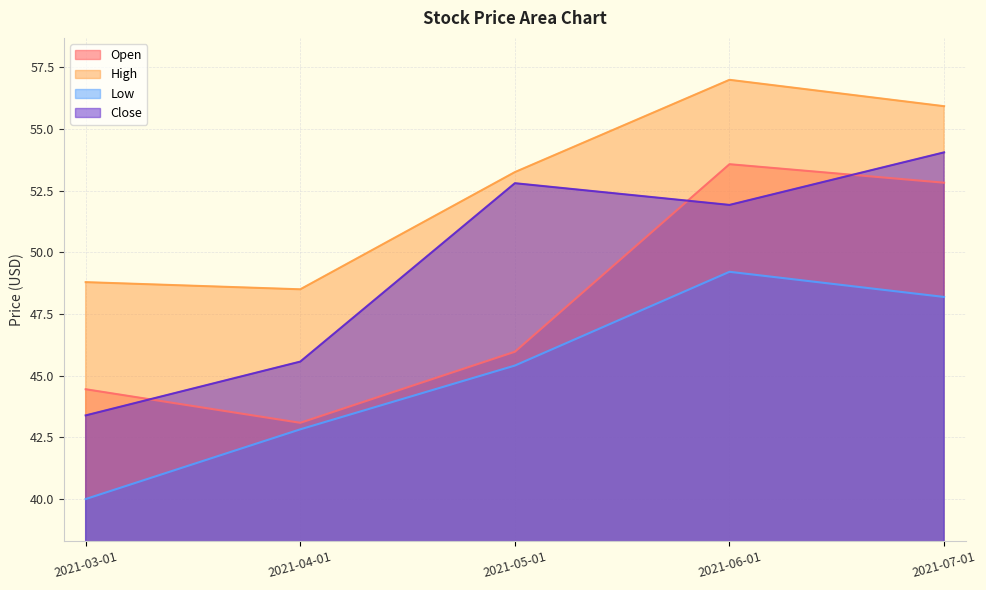

Rank the series by their maximum value, from lowest to highest.

Low, Open, Close, High